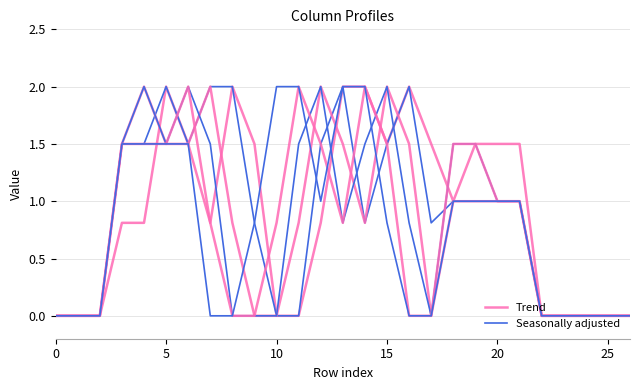

What are all the series names shown in the legend?

Trend, Seasonally adjusted